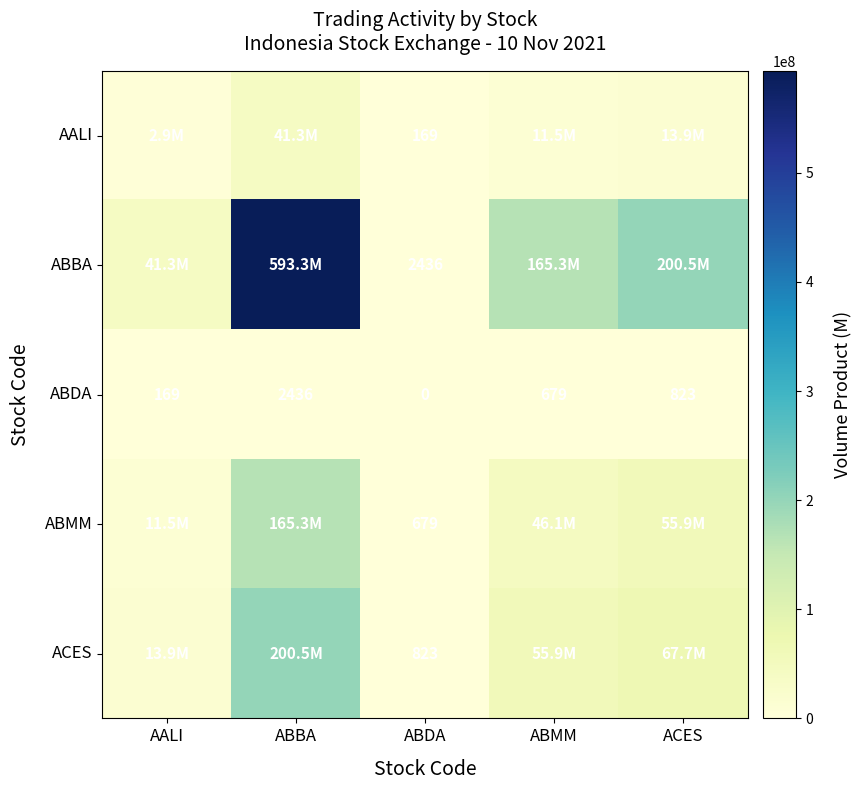

Which category has the highest value in the ABDA series?

ABBA